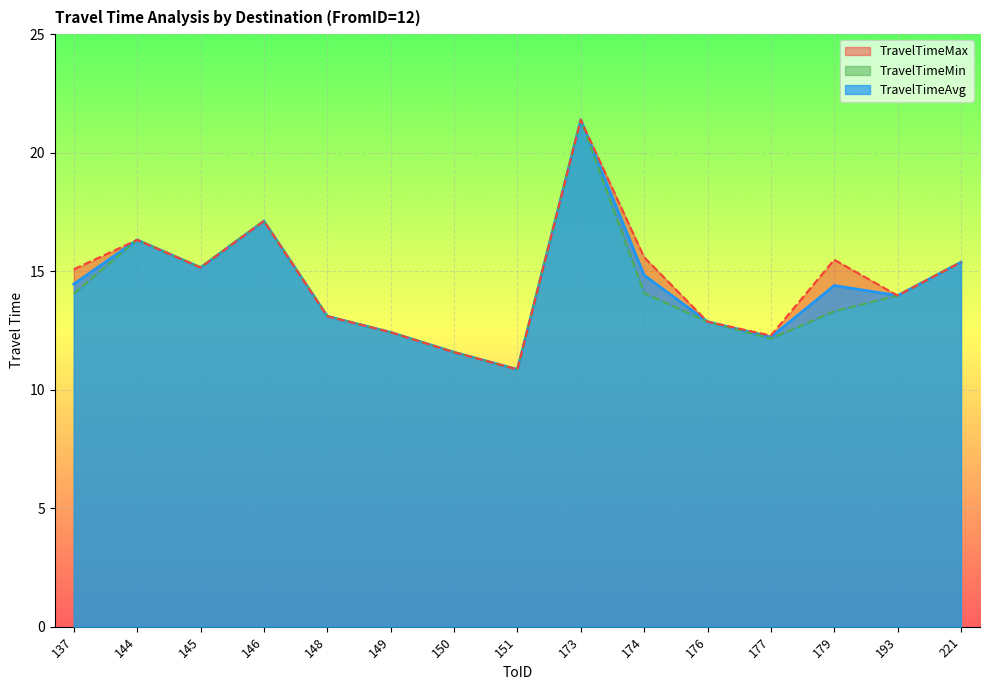

How many categories are shown in the chart?

15